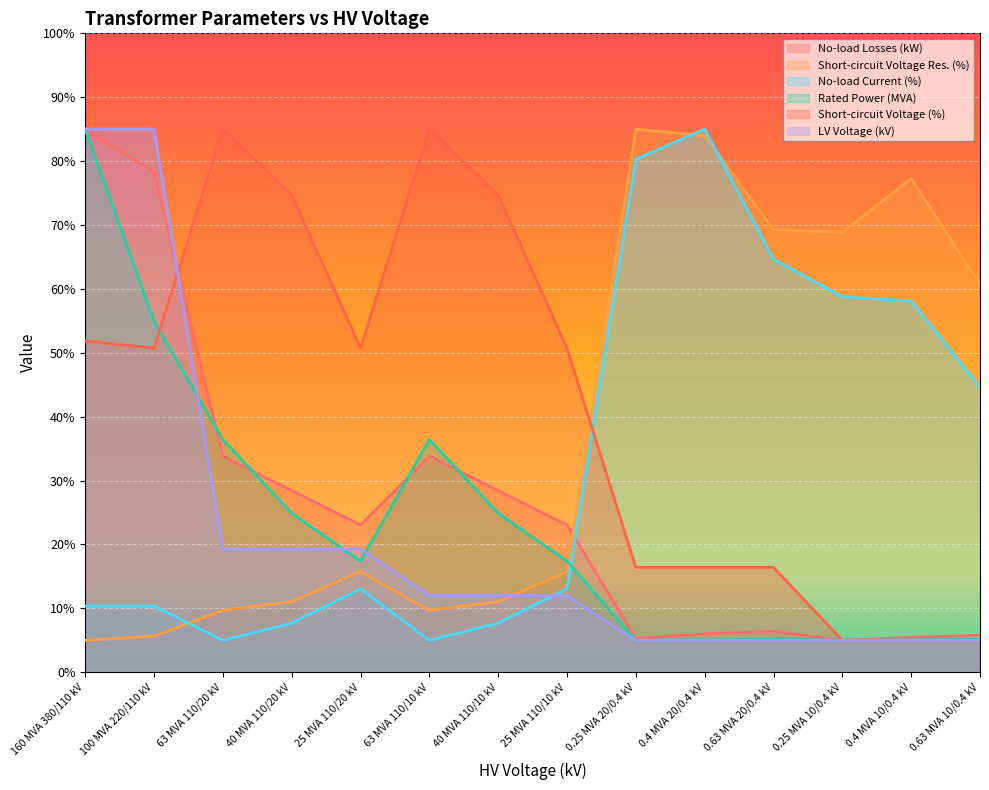

At which label does pfe_kw reach its peak?

160 MVA 380/110 kV